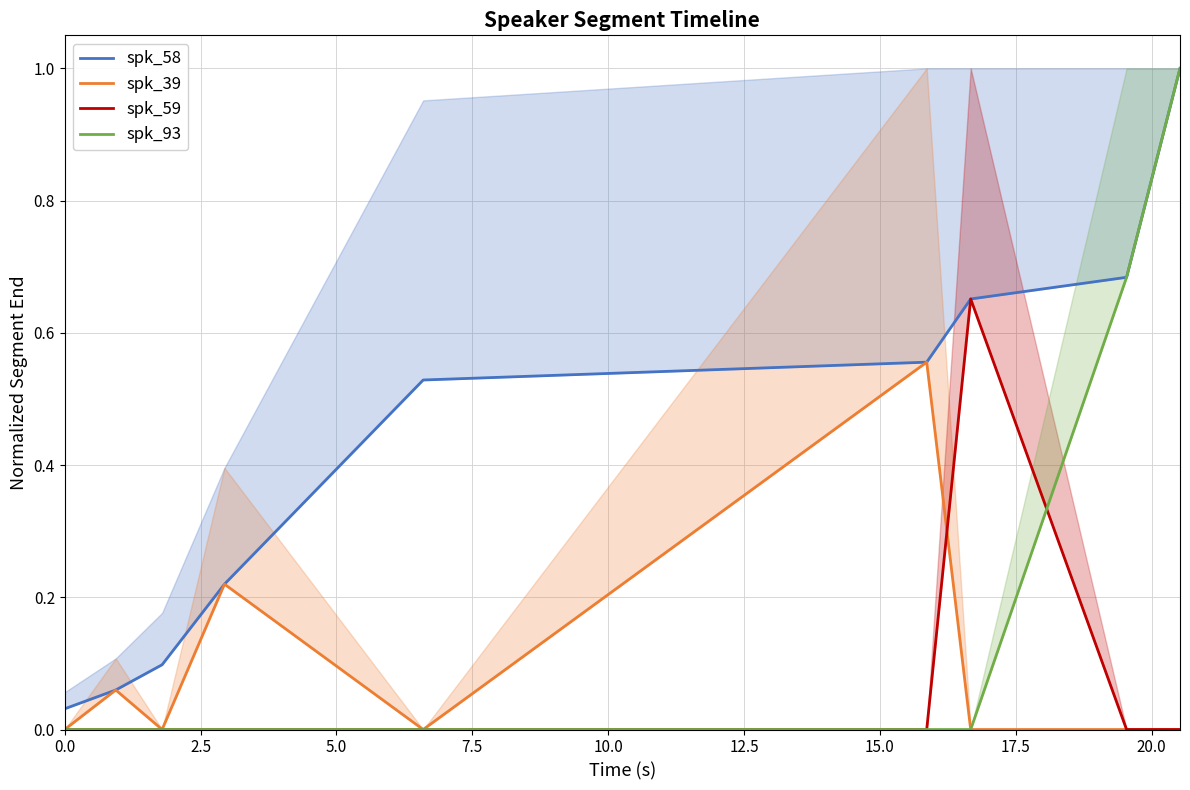

What is the difference between the maximum and second lowest values in the spk_58 series?

0.9